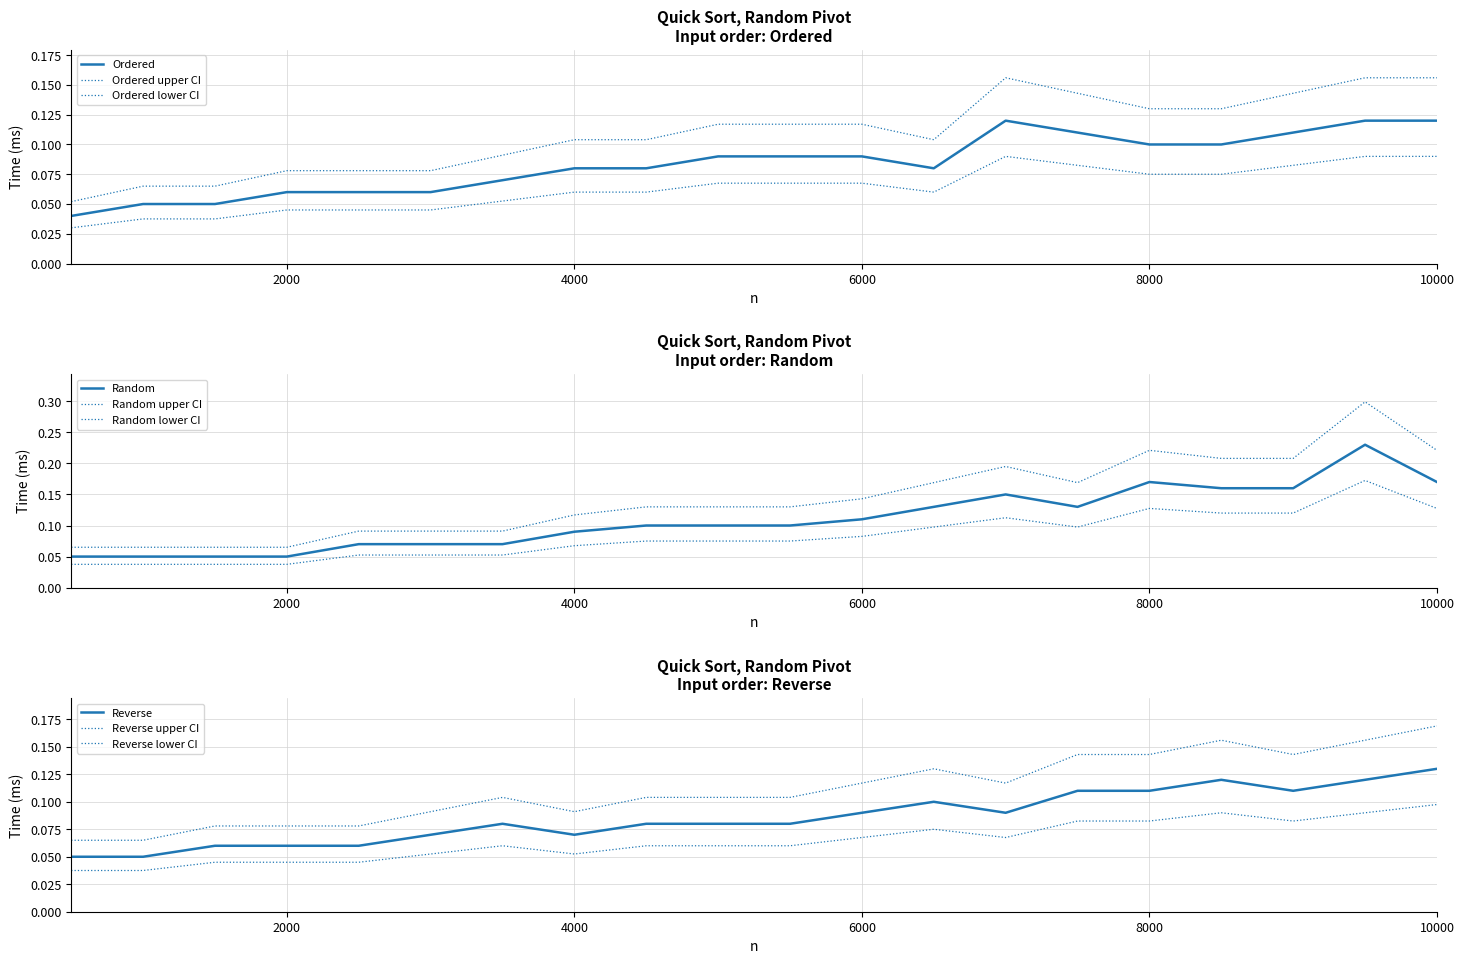

What is the average value of the Ordered series?

0.1